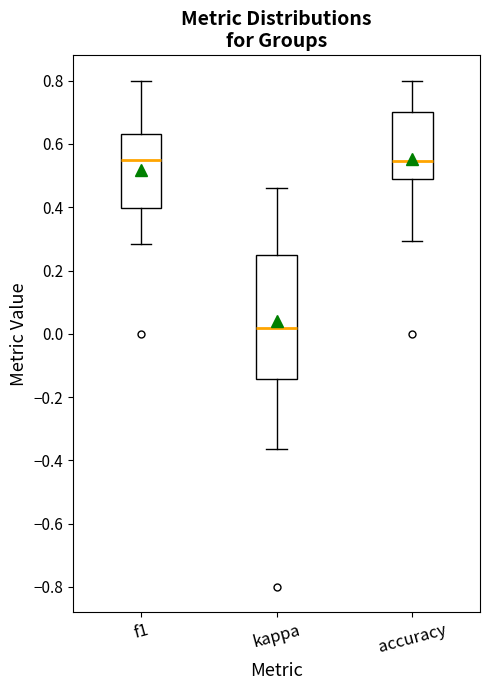

Which box is the tallest, from its lower edge to its upper edge?

kappa